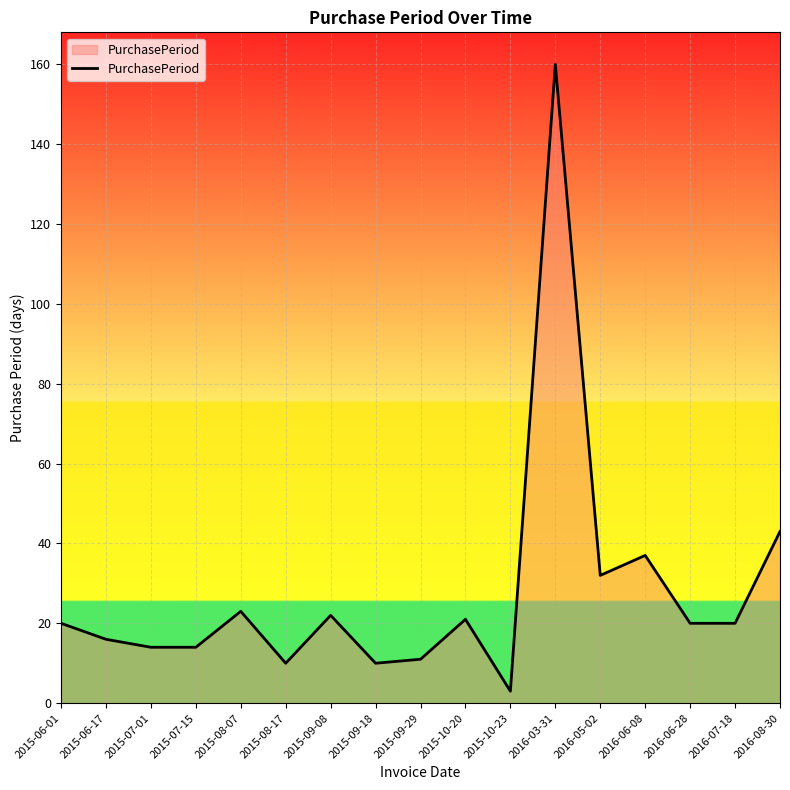

The chart shows a value of 65 at 2016-08-30. True or false?

False